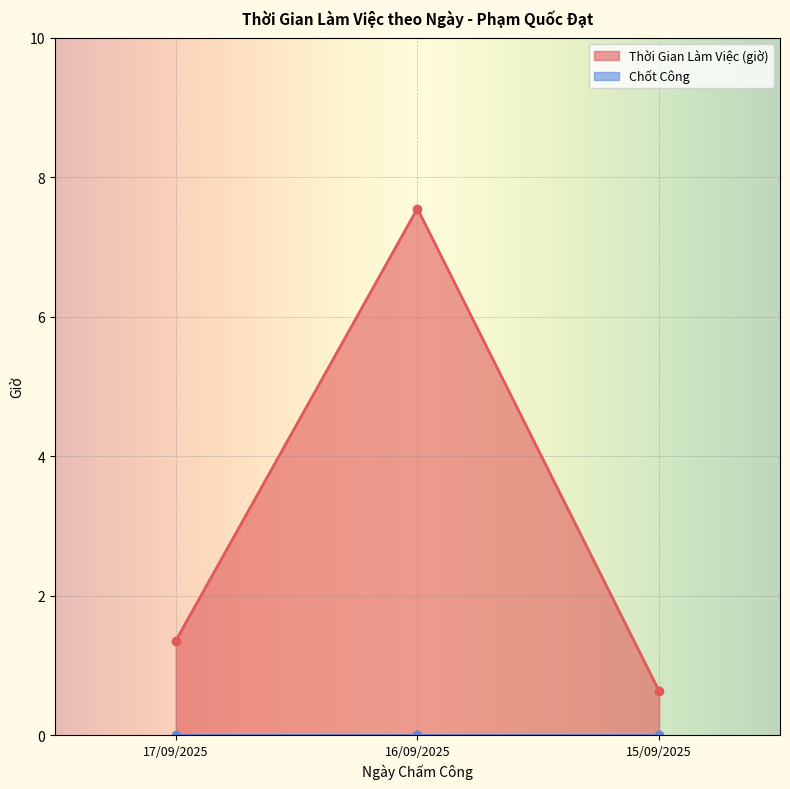

What is the label of the 1st point from the left?

17/09/2025